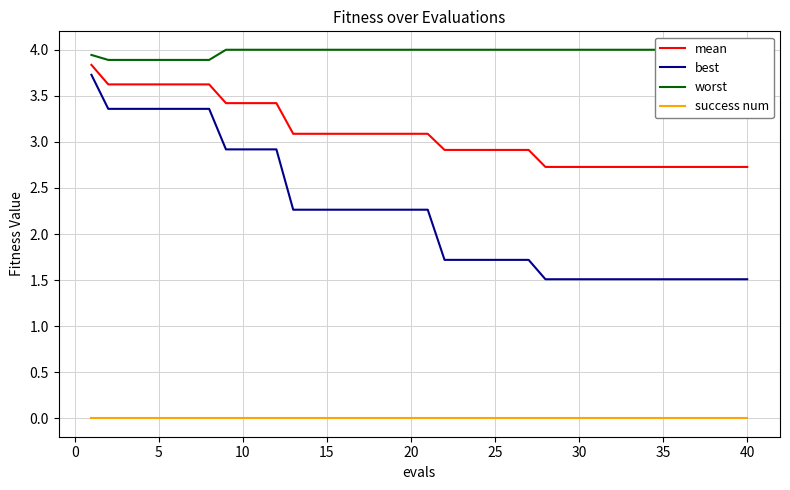

Reading right to left, list all the values displayed in this chart.

mean: 2.7	2.7	2.7	2.7	2.7	2.7	2.7	2.7	2.7	2.7	2.7	2.7	2.7	2.9	2.9	2.9	2.9	2.9	2.9	3.1	3.1	3.1	3.1	3.1	3.1	3.1	3.1	3.1	3.4	3.4	3.4	3.4	3.6	3.6	3.6	3.6	3.6	3.6	3.6	3.8
best: 1.5	1.5	1.5	1.5	1.5	1.5	1.5	1.5	1.5	1.5	1.5	1.5	1.5	1.7	1.7	1.7	1.7	1.7	1.7	2.3	2.3	2.3	2.3	2.3	2.3	2.3	2.3	2.3	2.9	2.9	2.9	2.9	3.4	3.4	3.4	3.4	3.4	3.4	3.4	3.7
worst: 4.0	4.0	4.0	4.0	4.0	4.0	4.0	4.0	4.0	4.0	4.0	4.0	4.0	4.0	4.0	4.0	4.0	4.0	4.0	4.0	4.0	4.0	4.0	4.0	4.0	4.0	4.0	4.0	4.0	4.0	4.0	4.0	3.9	3.9	3.9	3.9	3.9	3.9	3.9	3.9
success num: 0.0	0.0	0.0	0.0	0.0	0.0	0.0	0.0	0.0	0.0	0.0	0.0	0.0	0.0	0.0	0.0	0.0	0.0	0.0	0.0	0.0	0.0	0.0	0.0	0.0	0.0	0.0	0.0	0.0	0.0	0.0	0.0	0.0	0.0	0.0	0.0	0.0	0.0	0.0	0.0